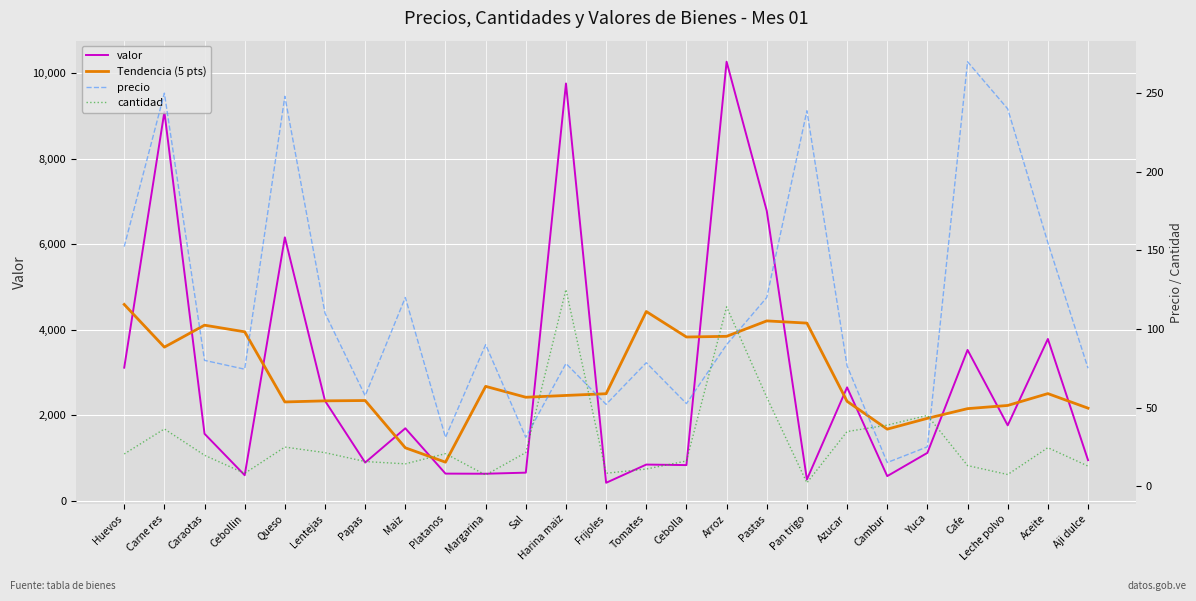

How many times do precio and cantidad cross each other?

6